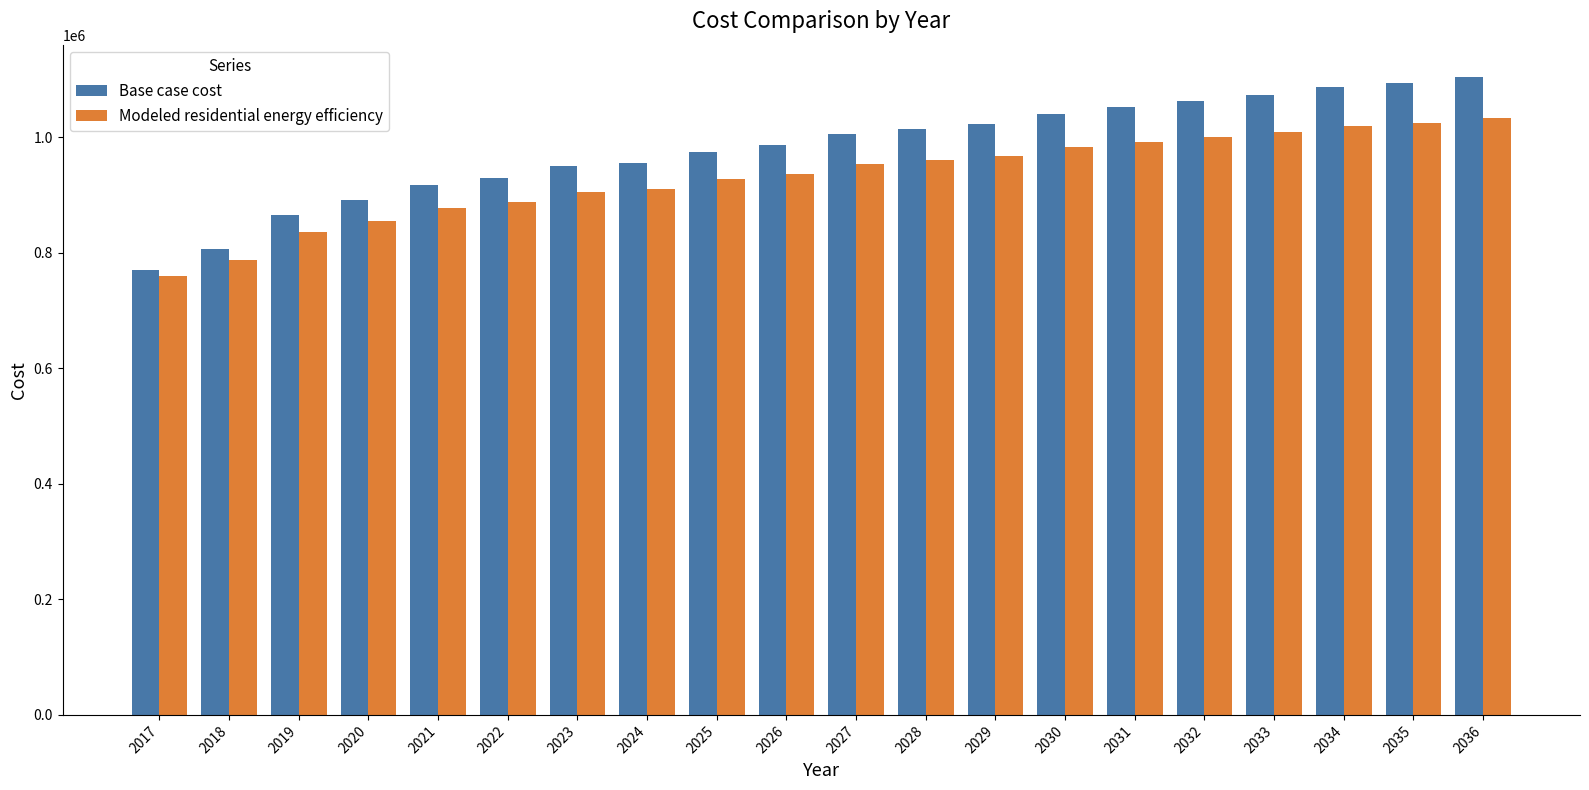

Count the number of categories in the chart.

20